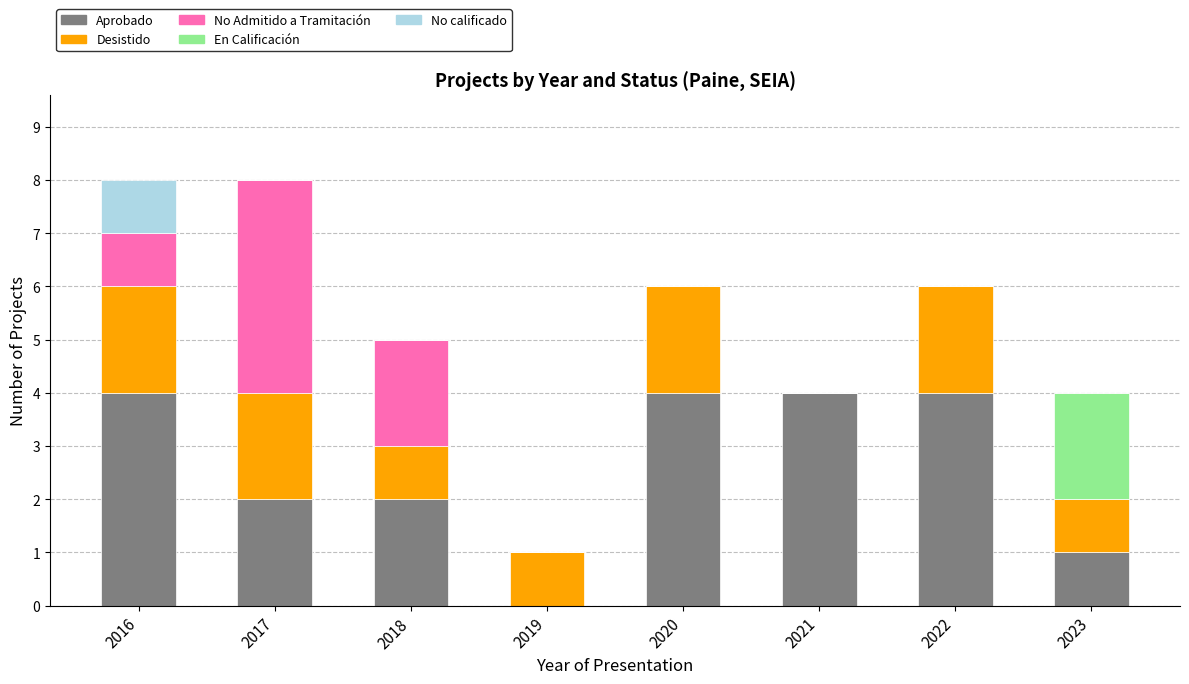

Are the bars grouped side by side (vs. stacked)?

No